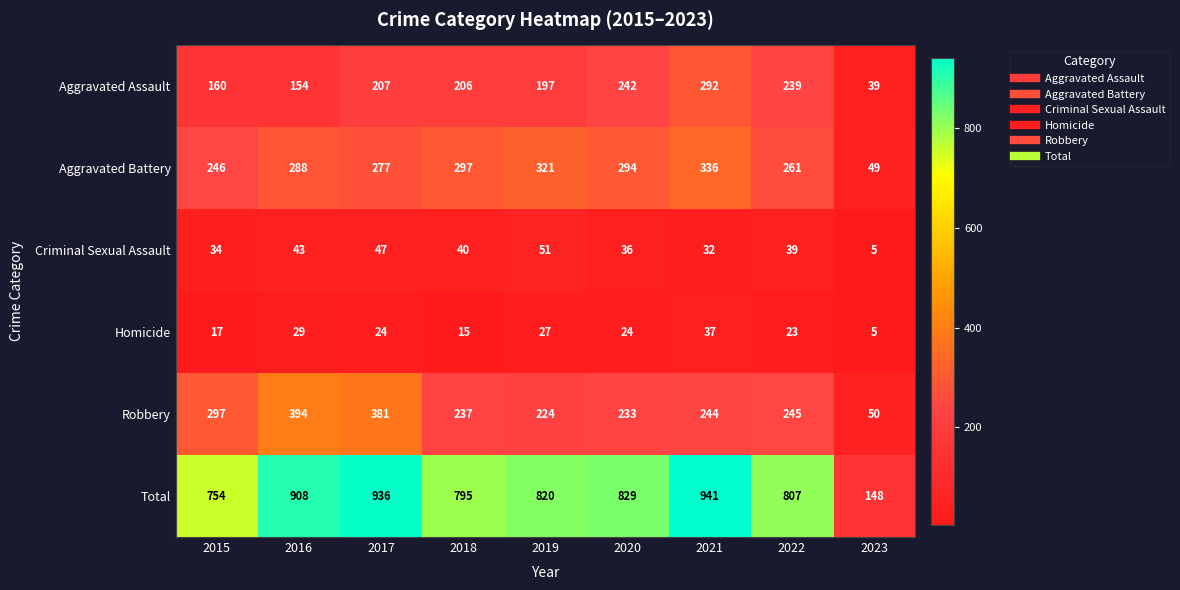

The Total series shows 985 at 2015. True or false?

False